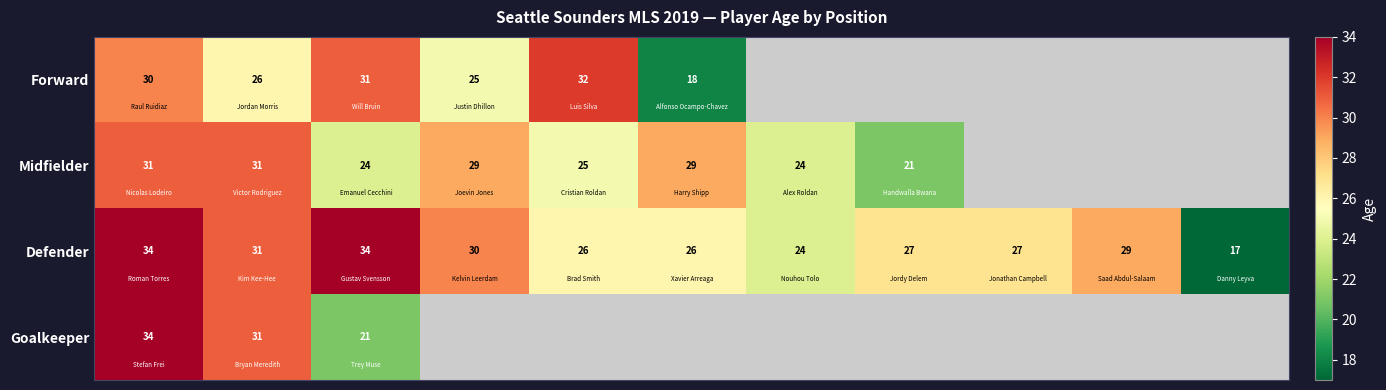

What is the highest value of the Defender series?

34